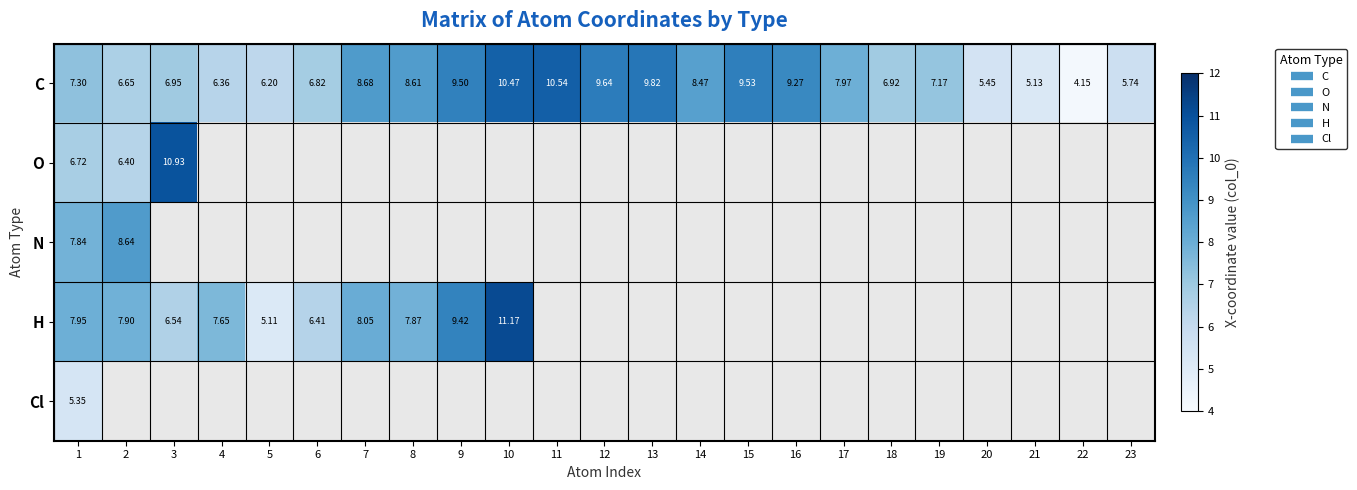

Which series has the largest range (max minus min)?

C